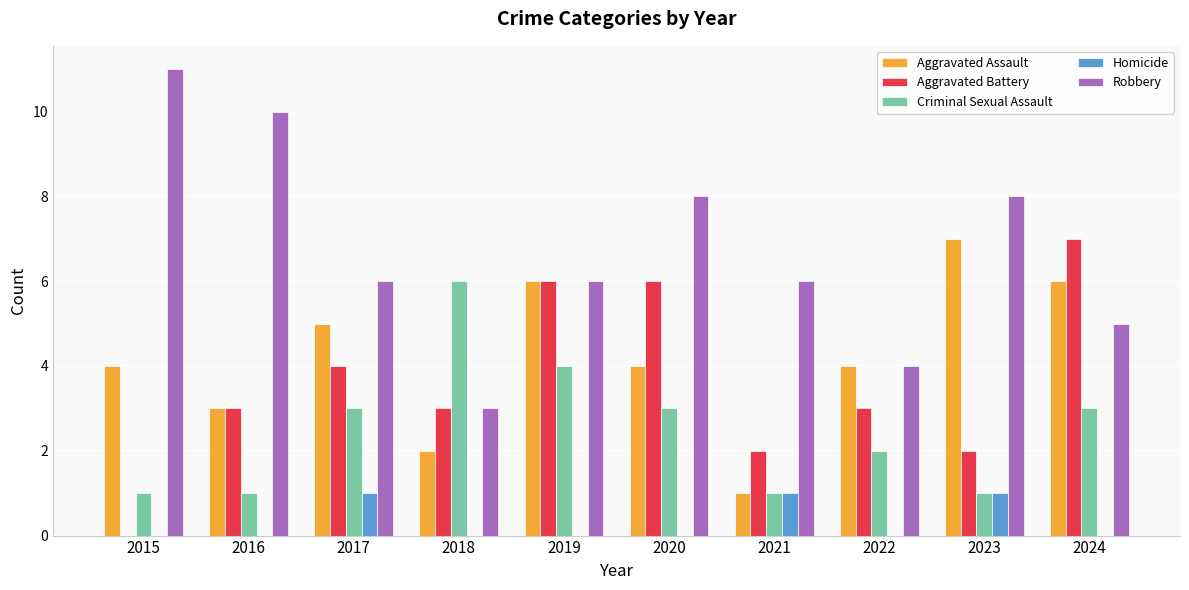

What is the spread (max minus min) of values at 2018?

6